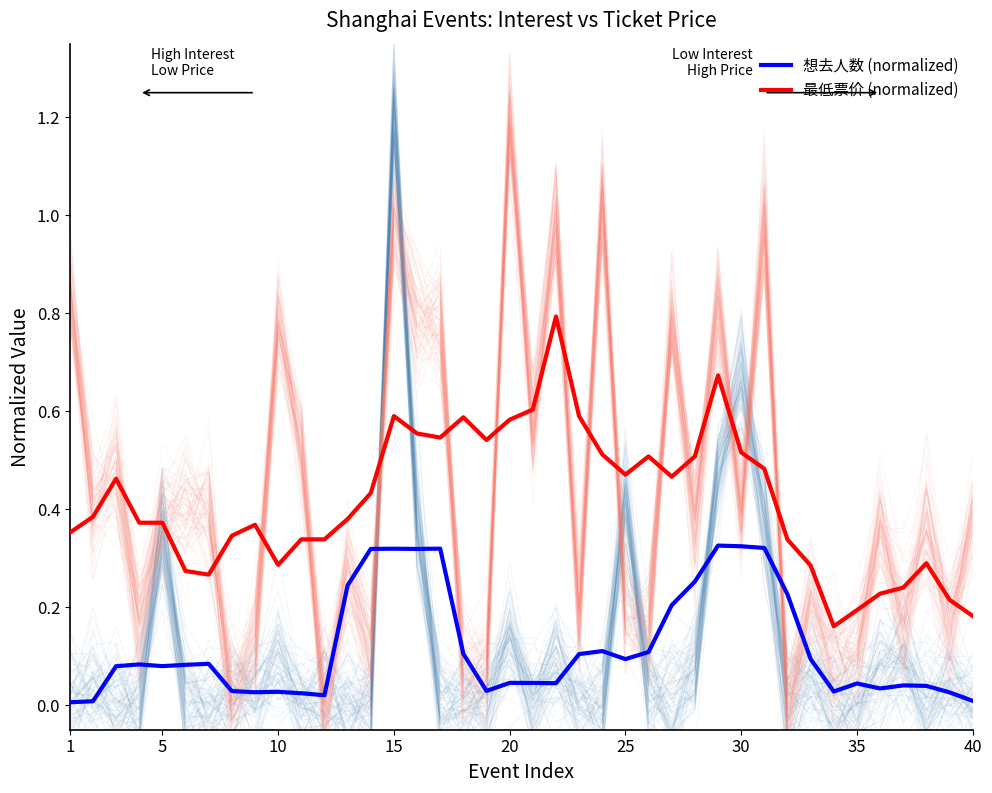

True or false: 最低票价 (normalized) and 想去人数 (normalized) cross at least once.

False